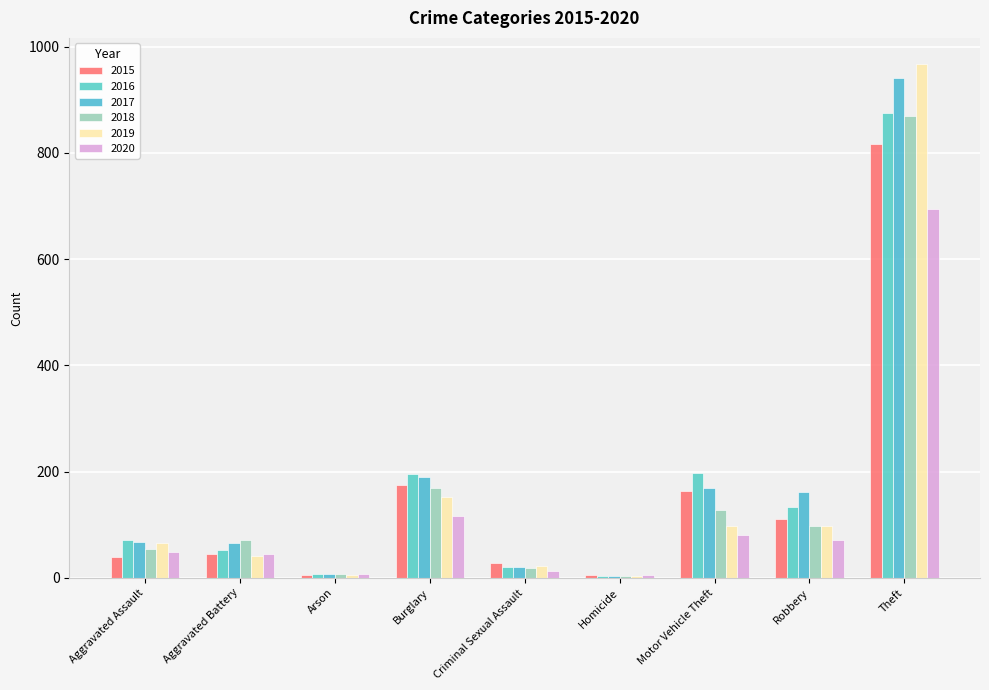

At Motor Vehicle Theft, list the series in order from smallest to largest.

2020, 2019, 2018, 2015, 2017, 2016